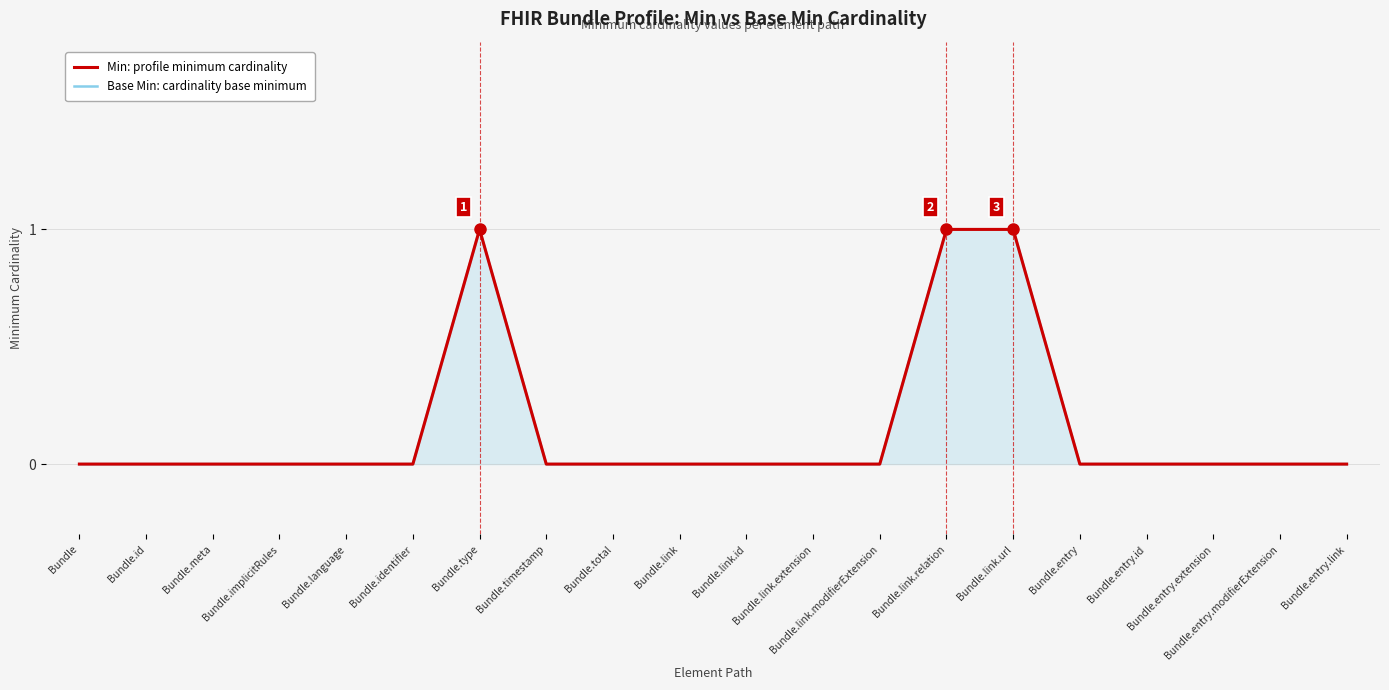

The value of Min: profile minimum cardinality at Bundle.link.url is 1. True or false?

False